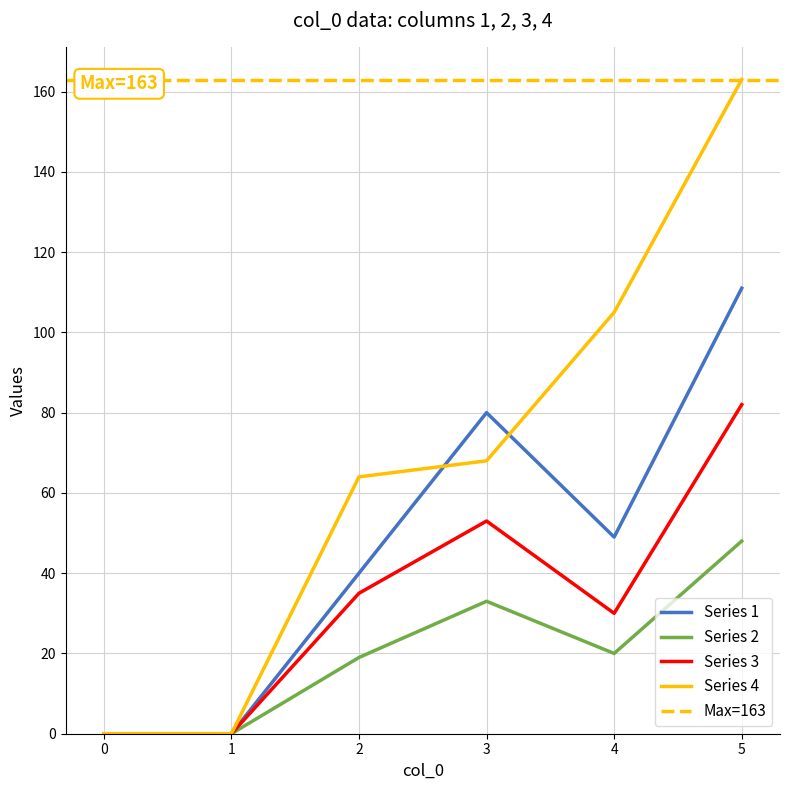

Count the Series 2 values in the range 0 to 33.

5